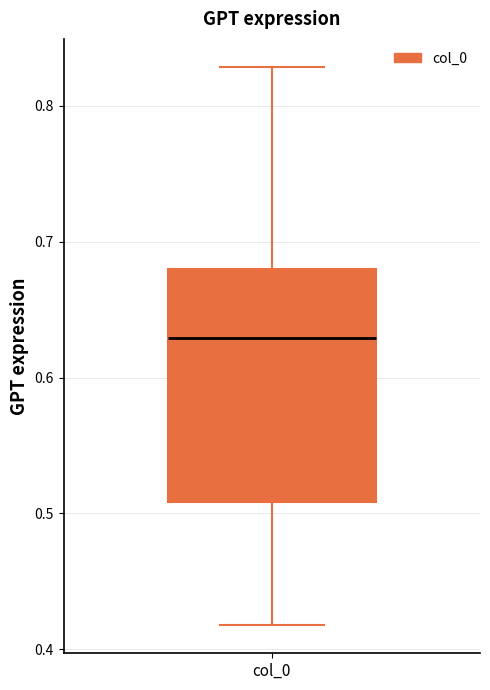

Read this box plot against the y-axis: the position of the median line, the range covered by the box, and the ends of both whiskers. The values are not printed on the chart, so give them approximately, as read against the axis.

median 0.63, box 0.51 to 0.68, whiskers 0.42 to 0.83